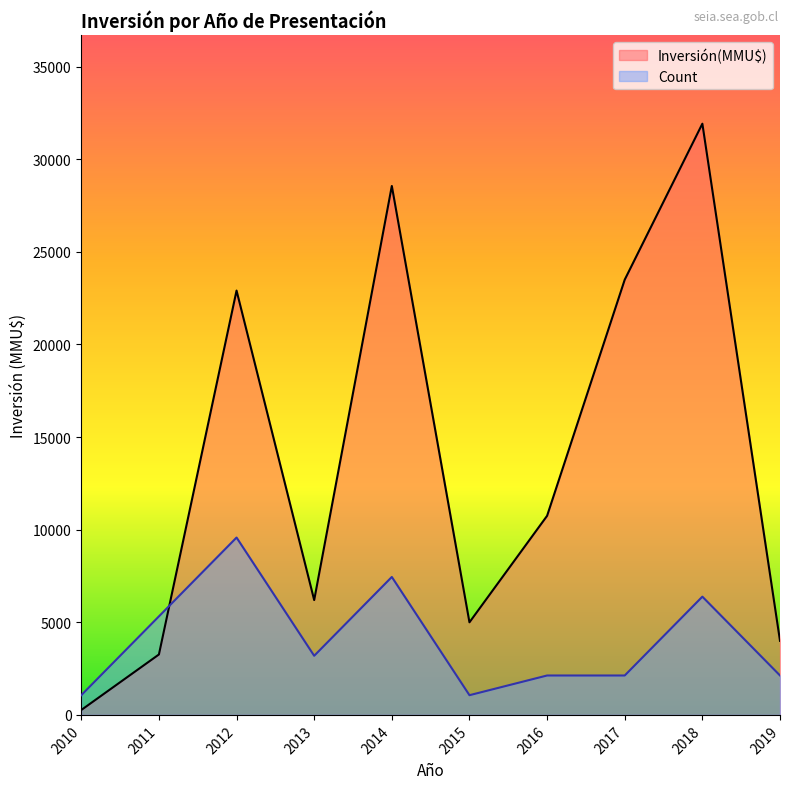

What is the difference between the Inversión(MMU$) values at 2011 and 2012?

19650.0